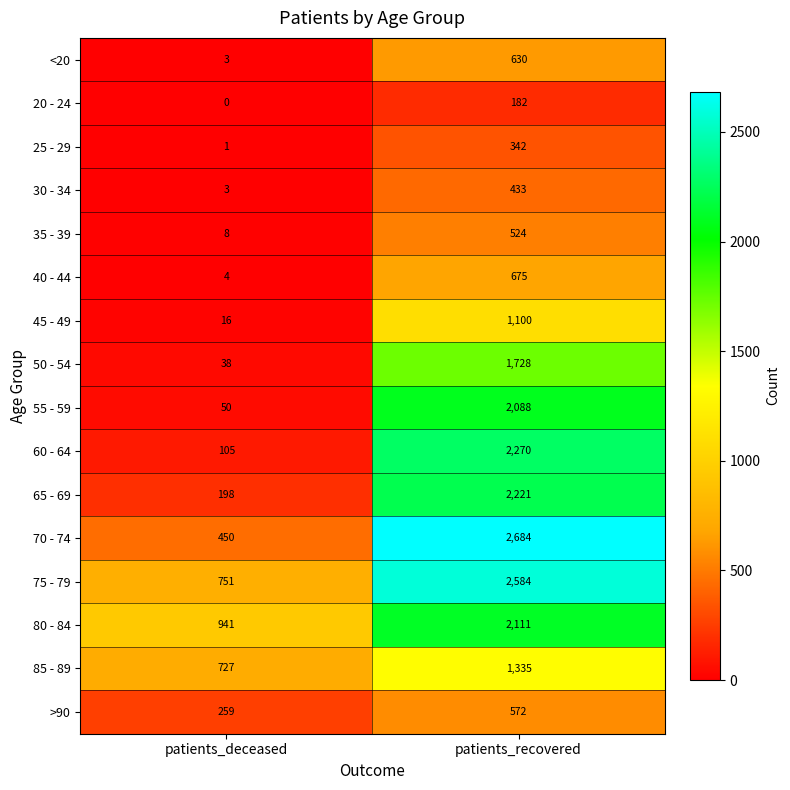

True or false: 35 - 39 has a value of 157 at patients_recovered.

False